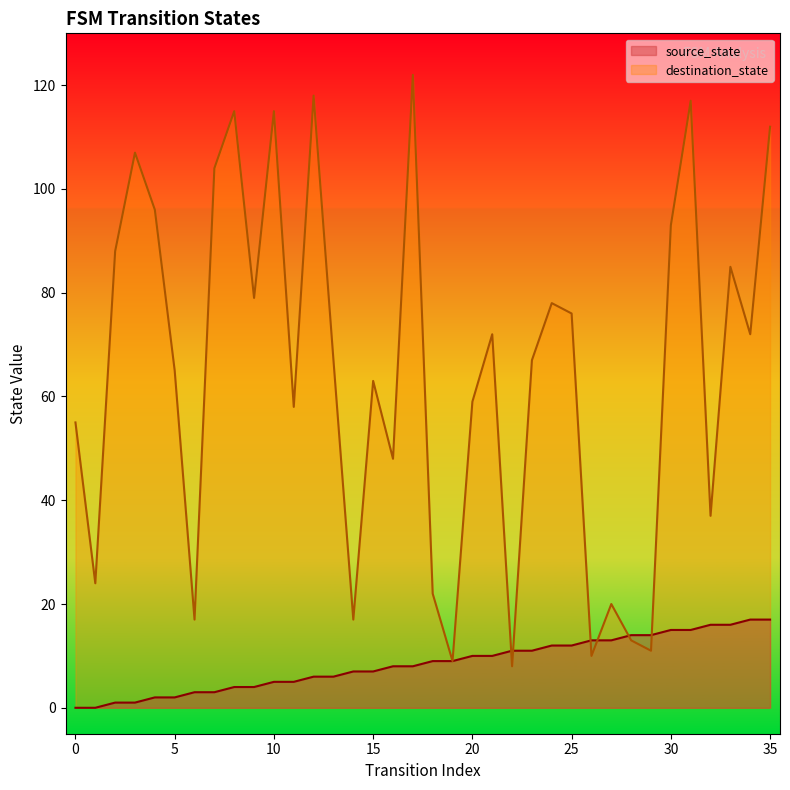

What is the difference between the second highest and minimum values in the destination_state series?

110